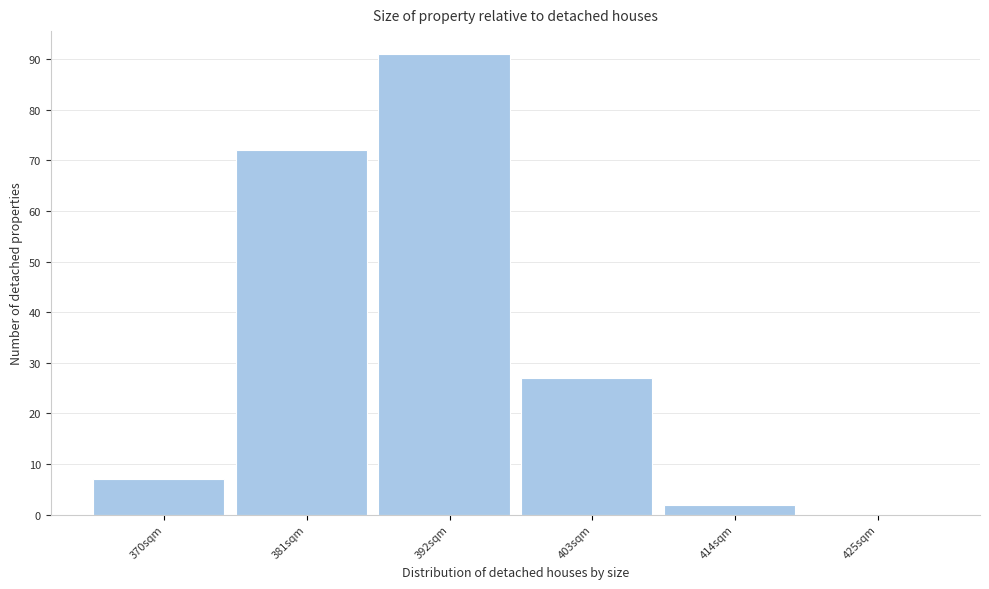

Reading right to left, list all the values displayed in this chart.

425sqm=0	414sqm=2	403sqm=27	392sqm=91	381sqm=72	370sqm=7